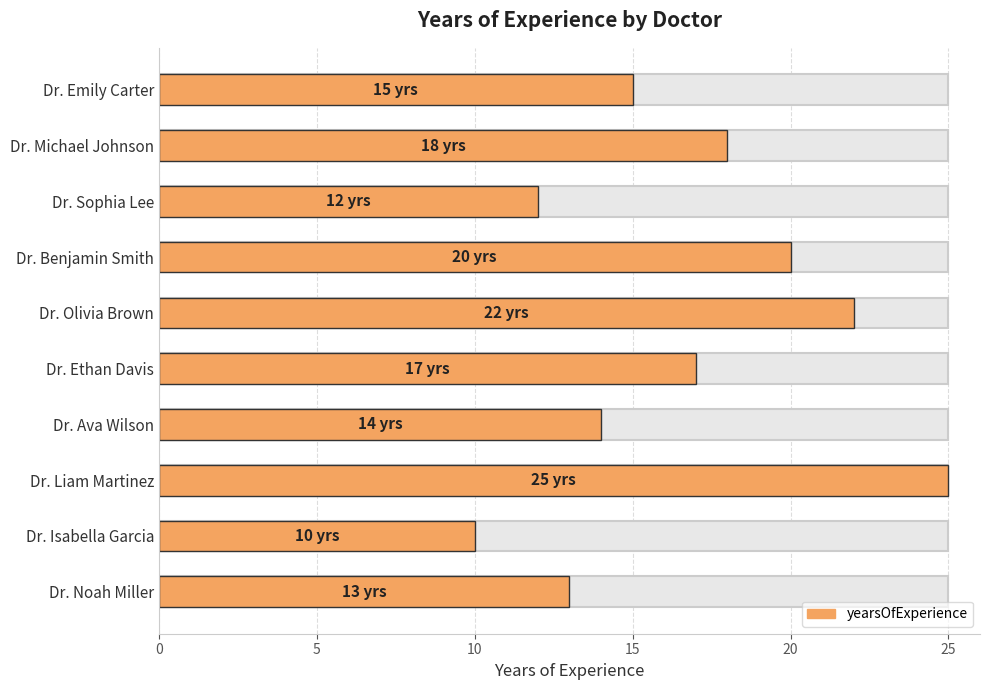

Between Dr. Michael Johnson and Dr. Isabella Garcia, which is larger?

Dr. Michael Johnson